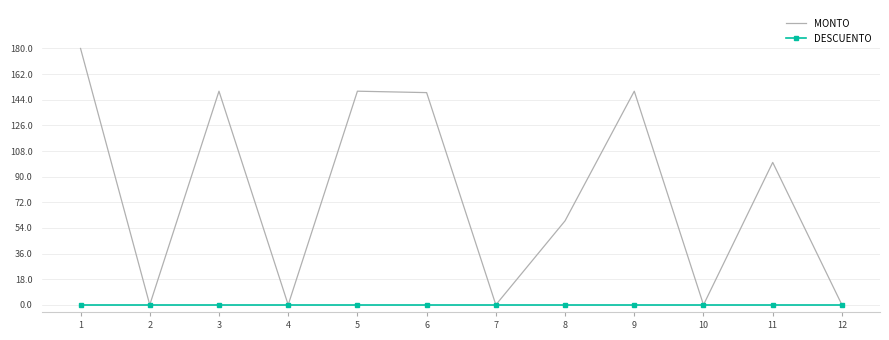

How many interior local peaks does the MONTO series have?

4